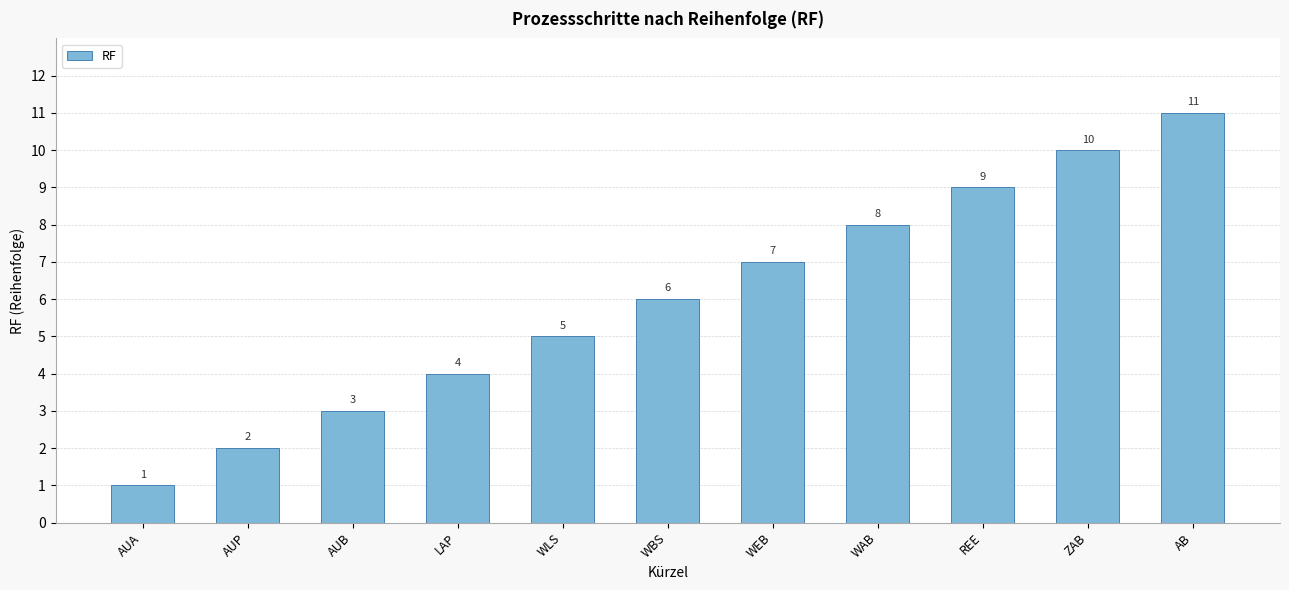

True or false: the data shows 7 at LAP.

False